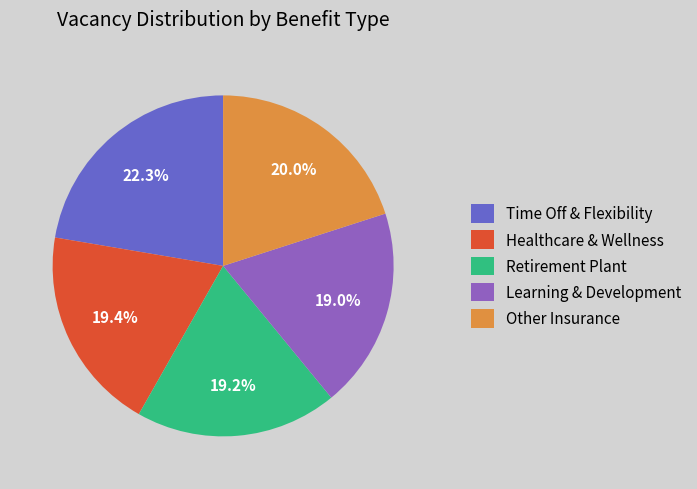

Does Time Off & Flexibility account for over 50% of the chart?

No